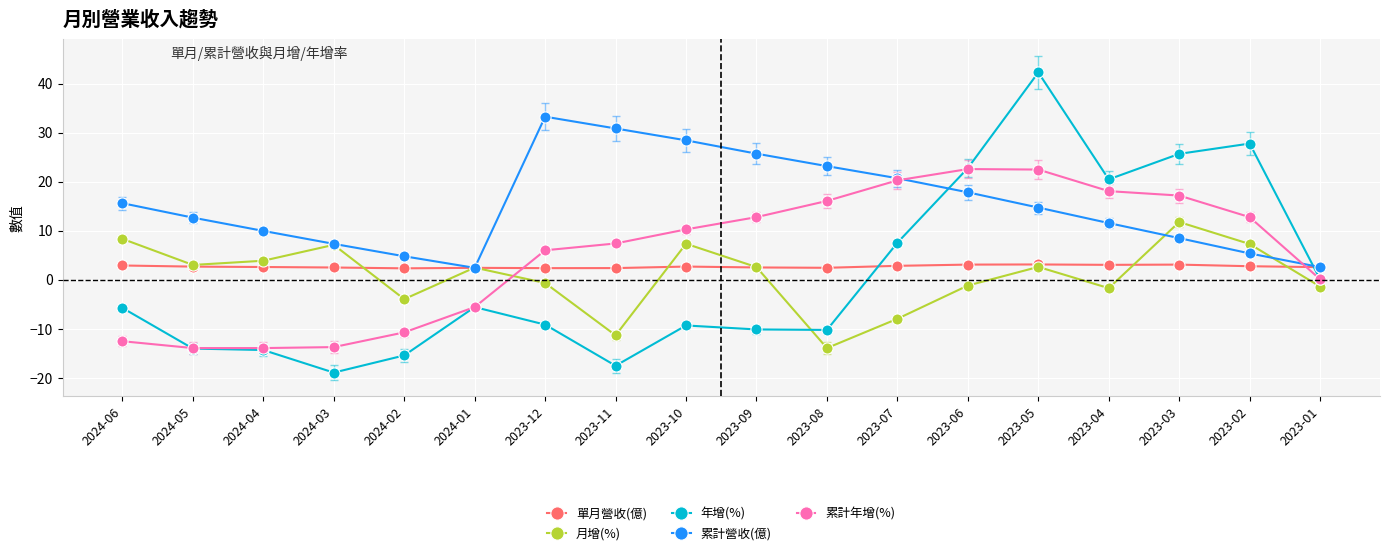

What is the label of the 8th point from the left?

2023-11